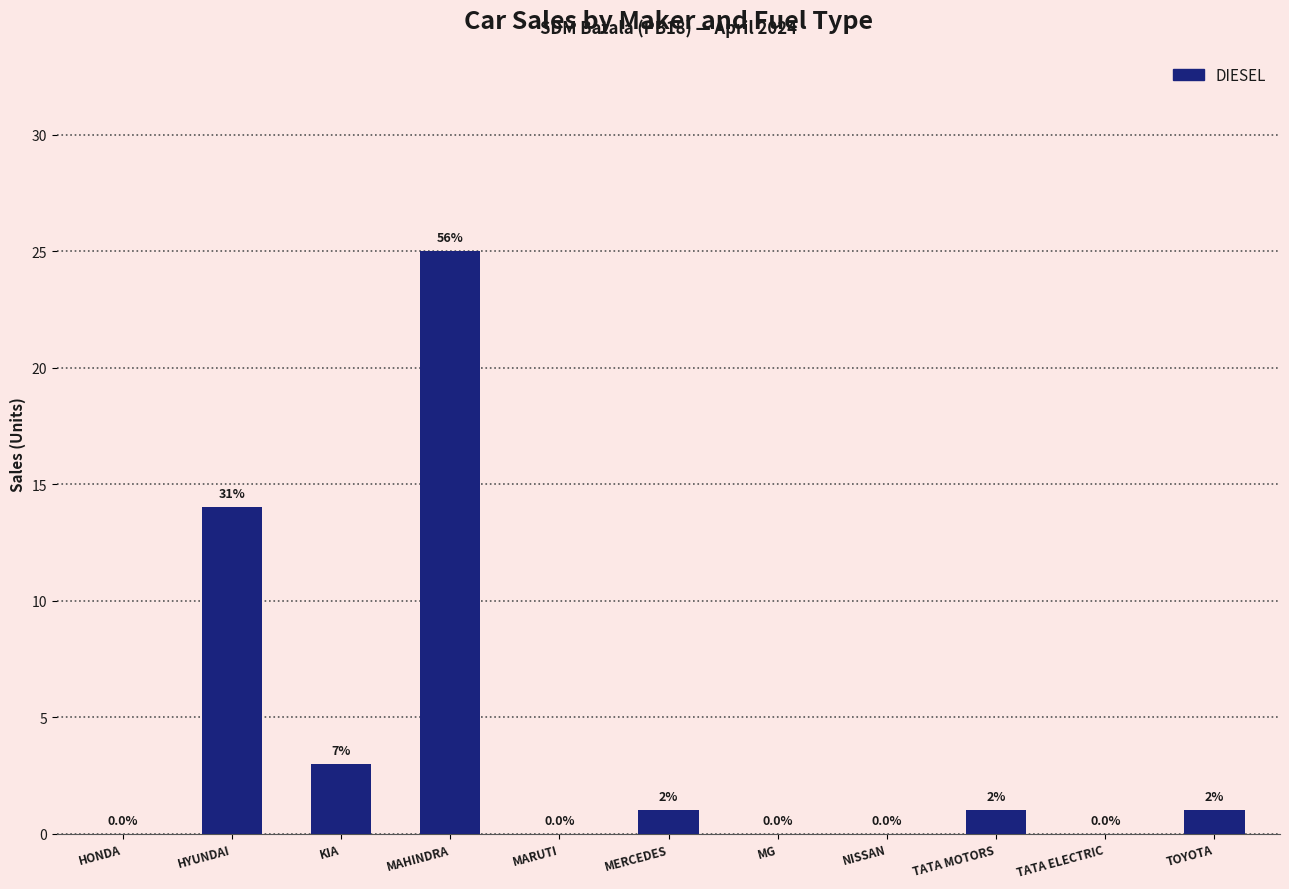

What is the difference between the second highest and second lowest values?

14